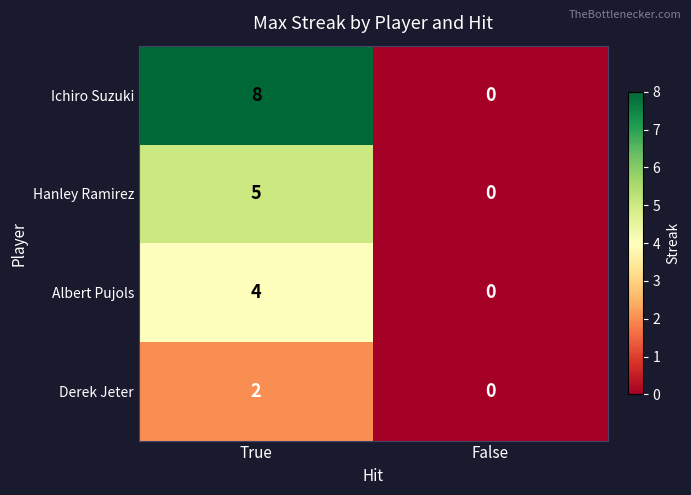

Reading left to right, what are all the values shown in this chart?

Ichiro Suzuki: True=8	False=0
Hanley Ramirez: True=5	False=0
Albert Pujols: True=4	False=0
Derek Jeter: True=2	False=0